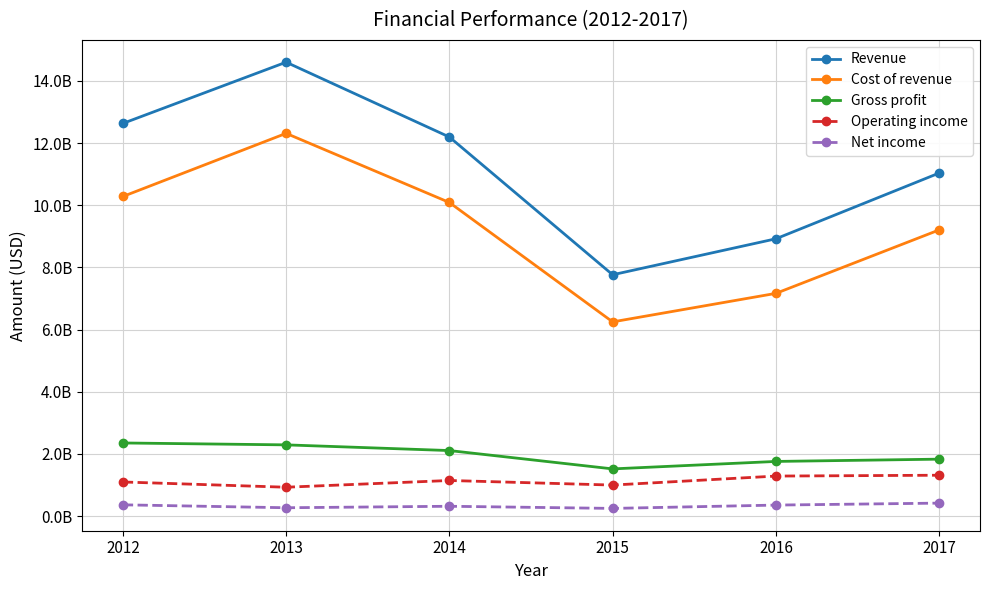

Is this an area chart (filled region under the line)?

No